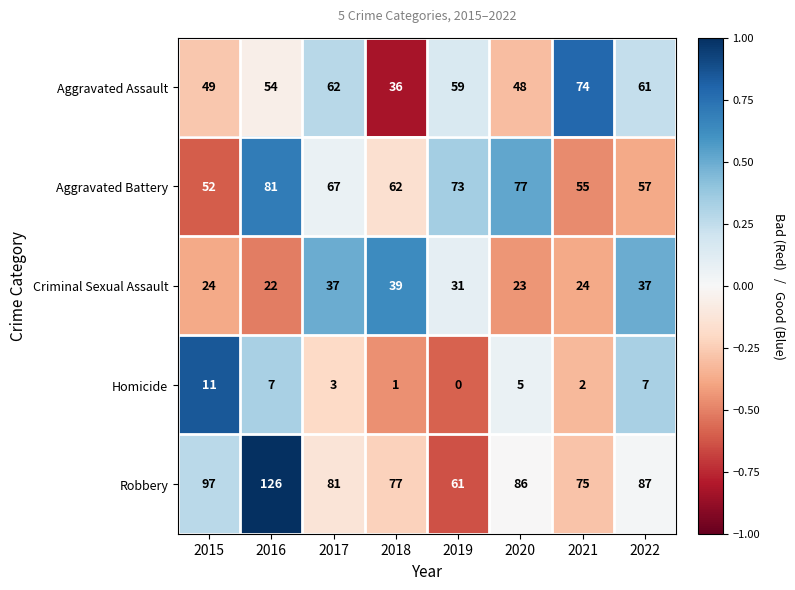

What is the highest value of the Homicide series?

11